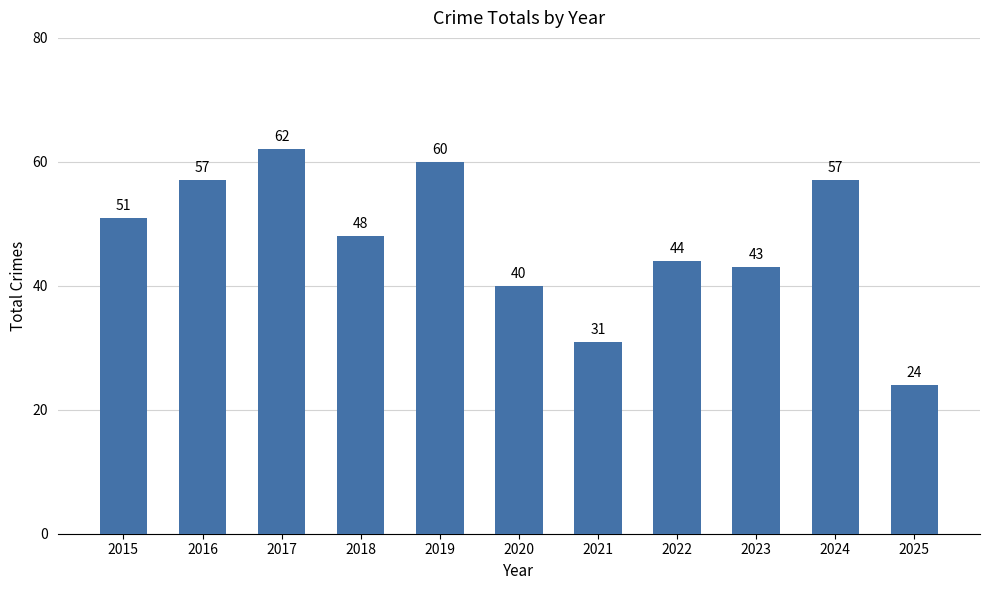

Is it true that the value at 2025 is 24?

True